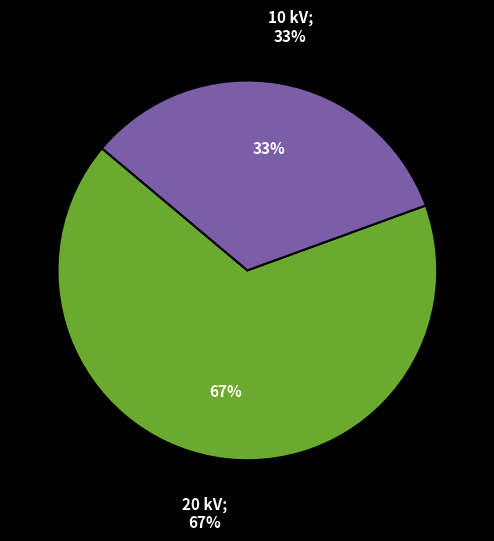

To the nearest percent, what is the combined percentage of 63/25/38 MVA 110/20/10 kV and 63/25/38 MVA 110/10/10 kV?

100%